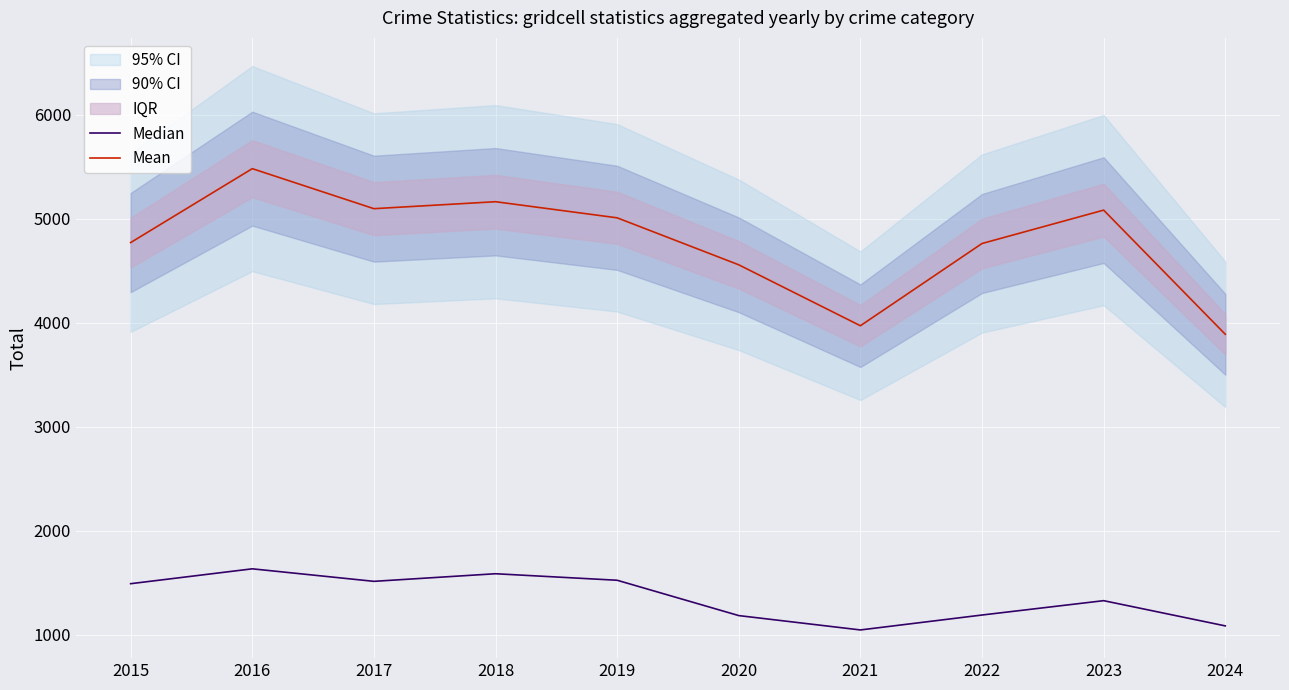

At which label is Median closest to 1337?

2023